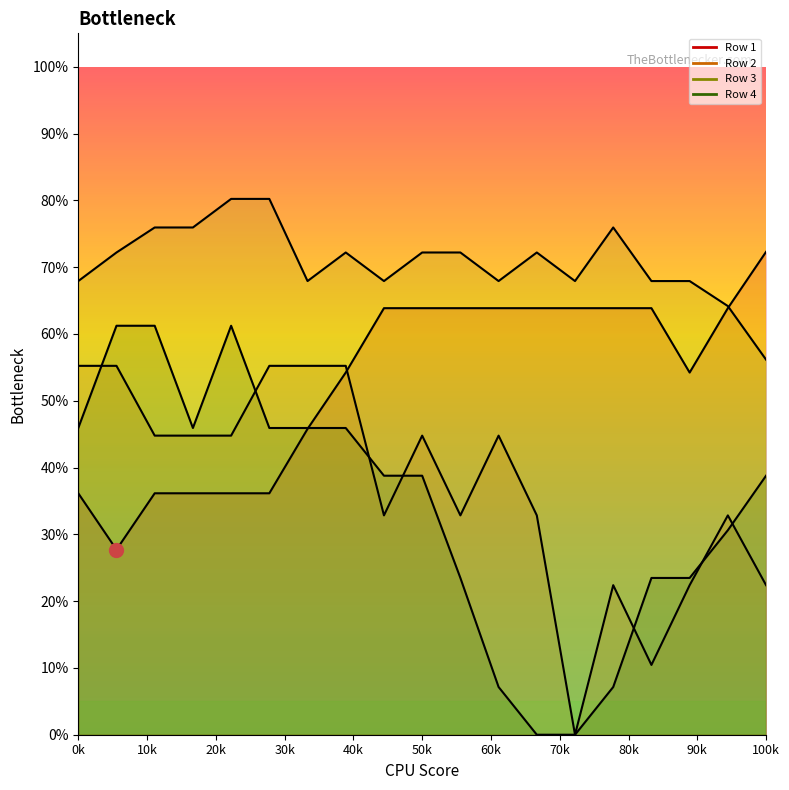

What is the difference between the highest and lowest values at 11?

0.6